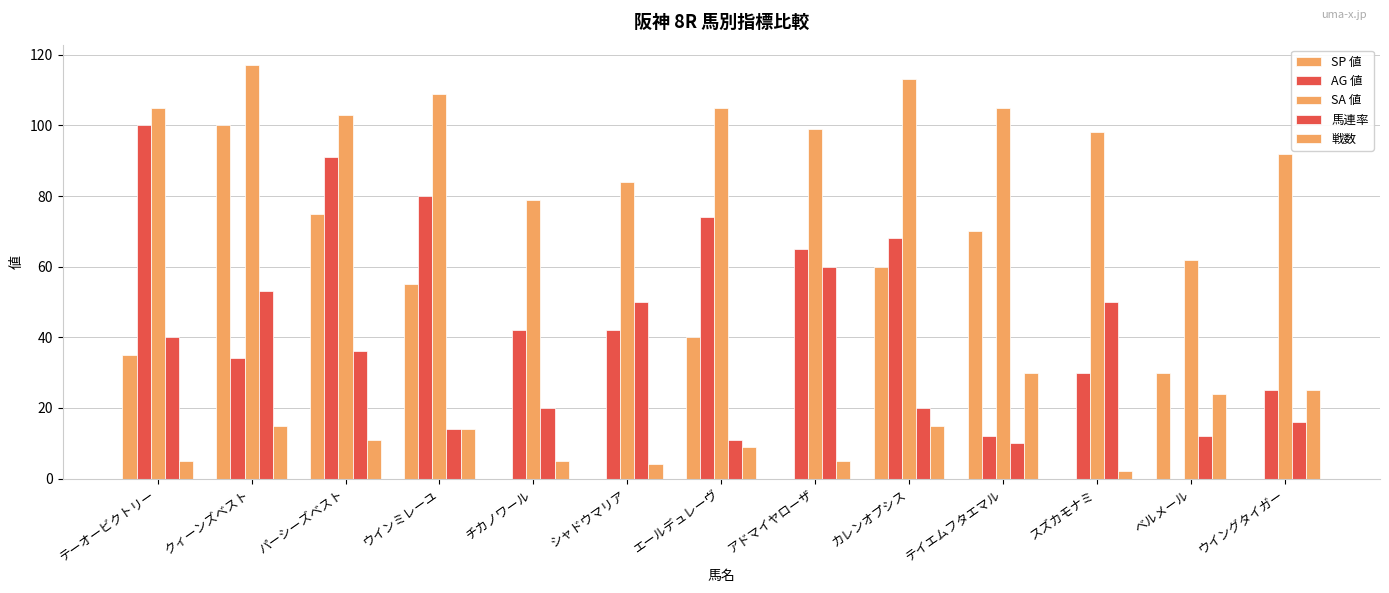

How many categories are shown in the chart?

13